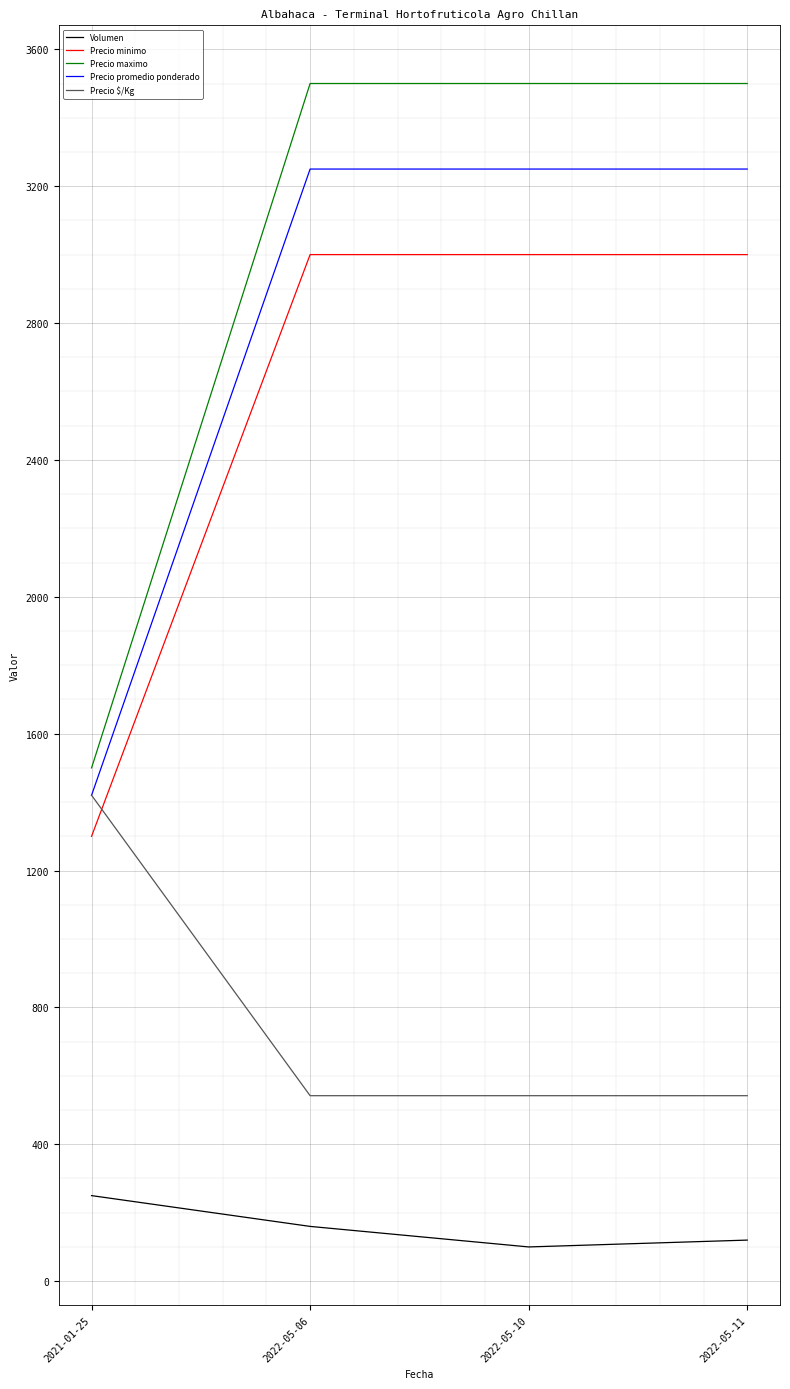

Reading right to left, what are all the values shown in this chart?

Volumen: 2022-05-11=120	2022-05-10=100	2022-05-06=160	2021-01-25=250
Precio minimo: 2022-05-11=3000	2022-05-10=3000	2022-05-06=3000	2021-01-25=1300
Precio maximo: 2022-05-11=3500	2022-05-10=3500	2022-05-06=3500	2021-01-25=1500
Precio promedio ponderado: 2022-05-11=3250	2022-05-10=3250	2022-05-06=3250	2021-01-25=1420
Precio $/Kg: 2022-05-11=542	2022-05-10=542	2022-05-06=542	2021-01-25=1420